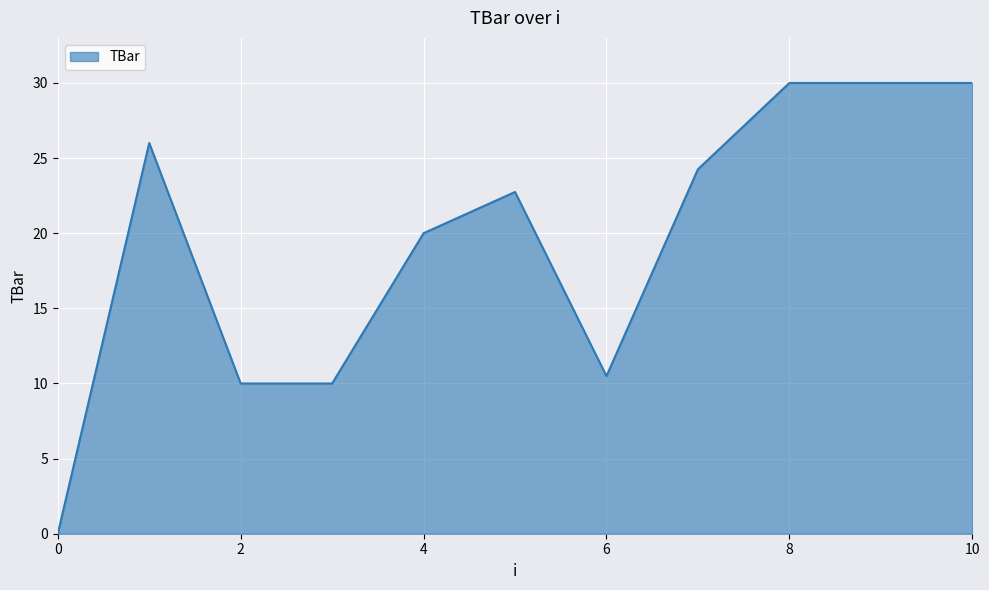

What is the difference between the maximum and minimum values?

30.0